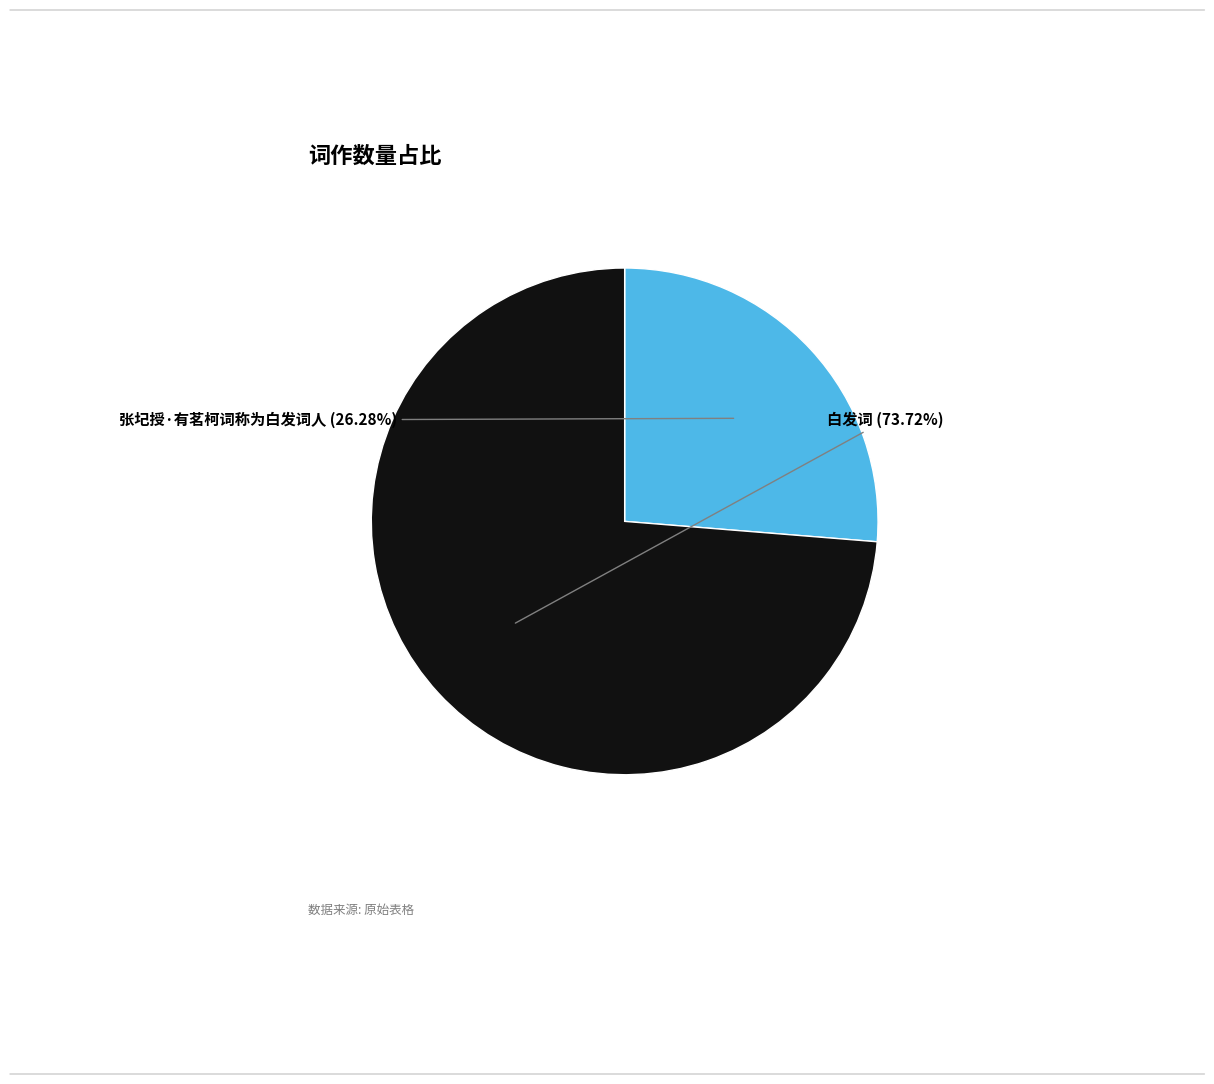

Is there a majority slice in this chart?

Yes